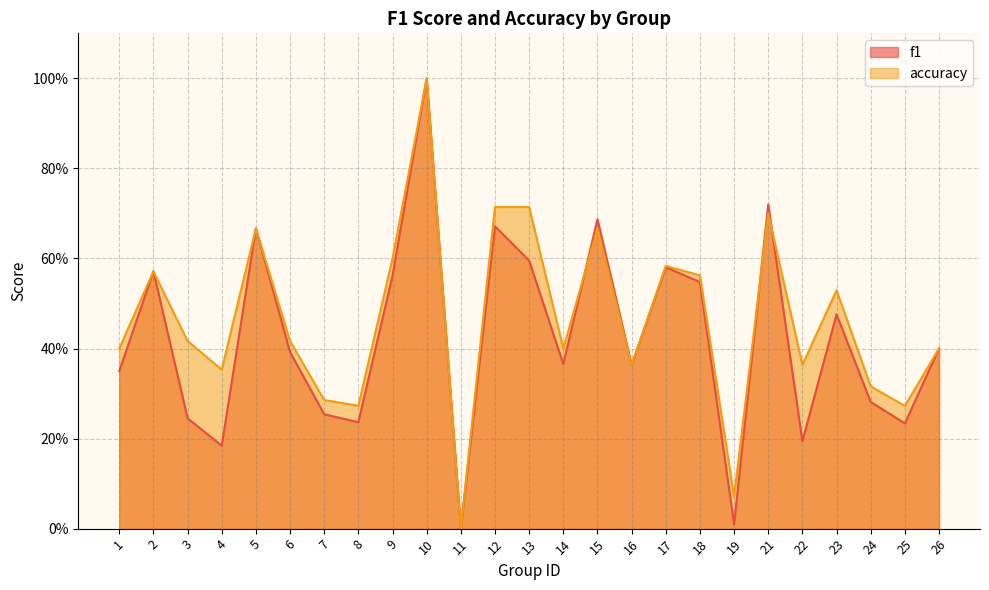

Rank the categories by f1 value from highest to lowest.

10, 21, 15, 12, 5, 13, 17, 2, 9, 18, 23, 26, 6, 14, 16, 1, 24, 7, 3, 8, 25, 22, 4, 19, 11